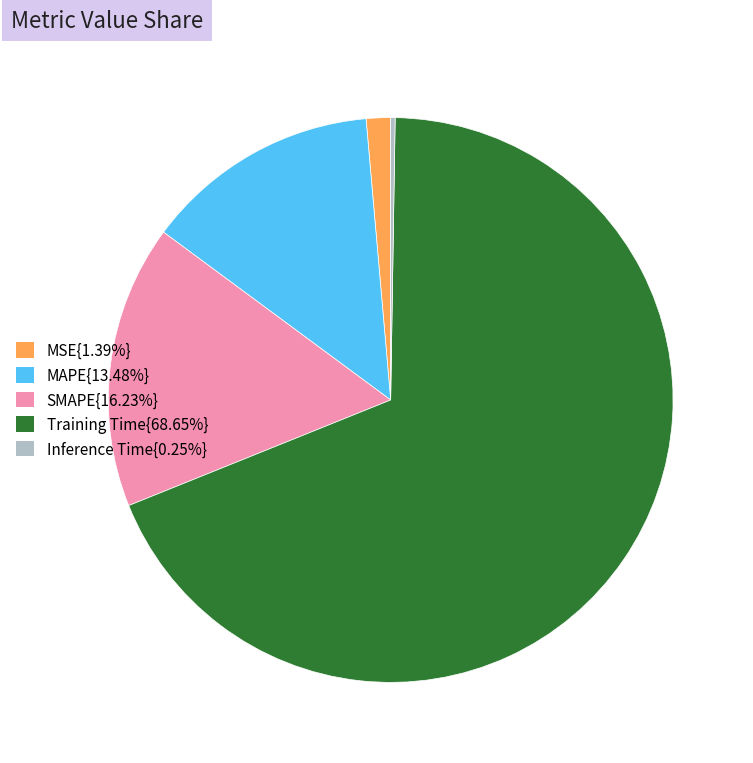

Is there any slice that represents more than half of the pie?

Yes